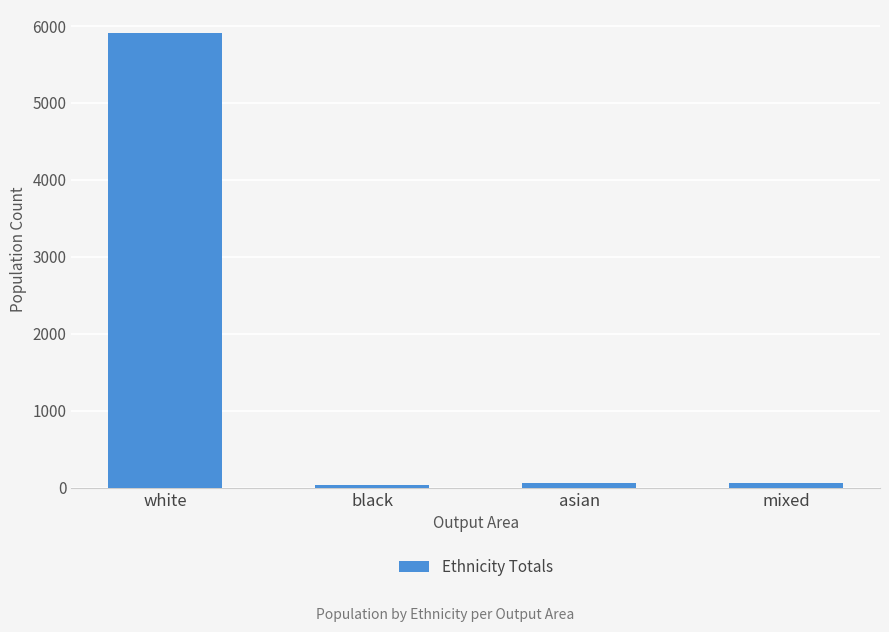

What is the difference between the maximum and minimum values?

5873